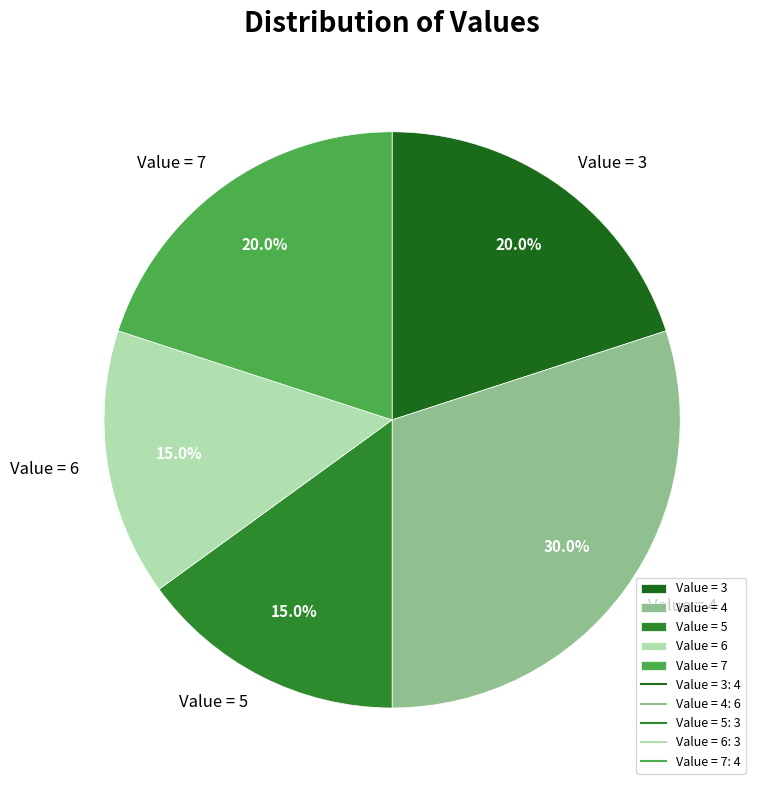

What is the ratio of the value at Value = 4 to the value at Value = 7?

1.5